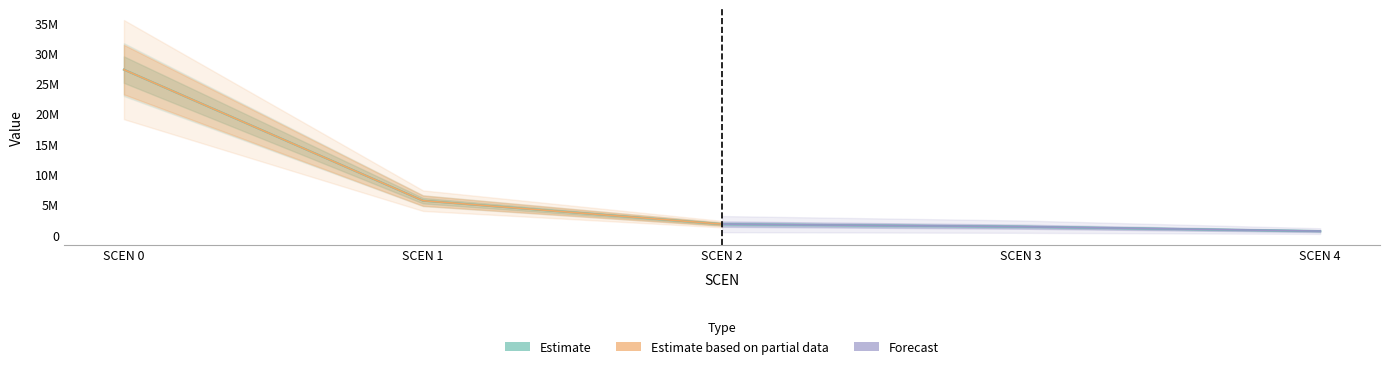

Reading right to left, list all the values displayed in this chart.

Estimate: 4=625484.6	3=1356270.1	2=1776392.7	1=5649652.6	0=27295773.0
Estimate based on partial data: 4=0.0	3=0.0	2=1776392.7	1=5649652.6	0=27295773.0
Forecast: 4=625484.6	3=1356270.1	2=1776392.7	1=0.0	0=0.0